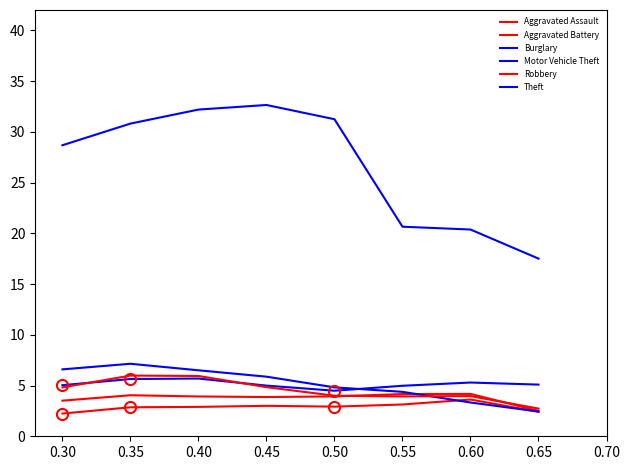

Which series has the largest total across all categories?

Theft